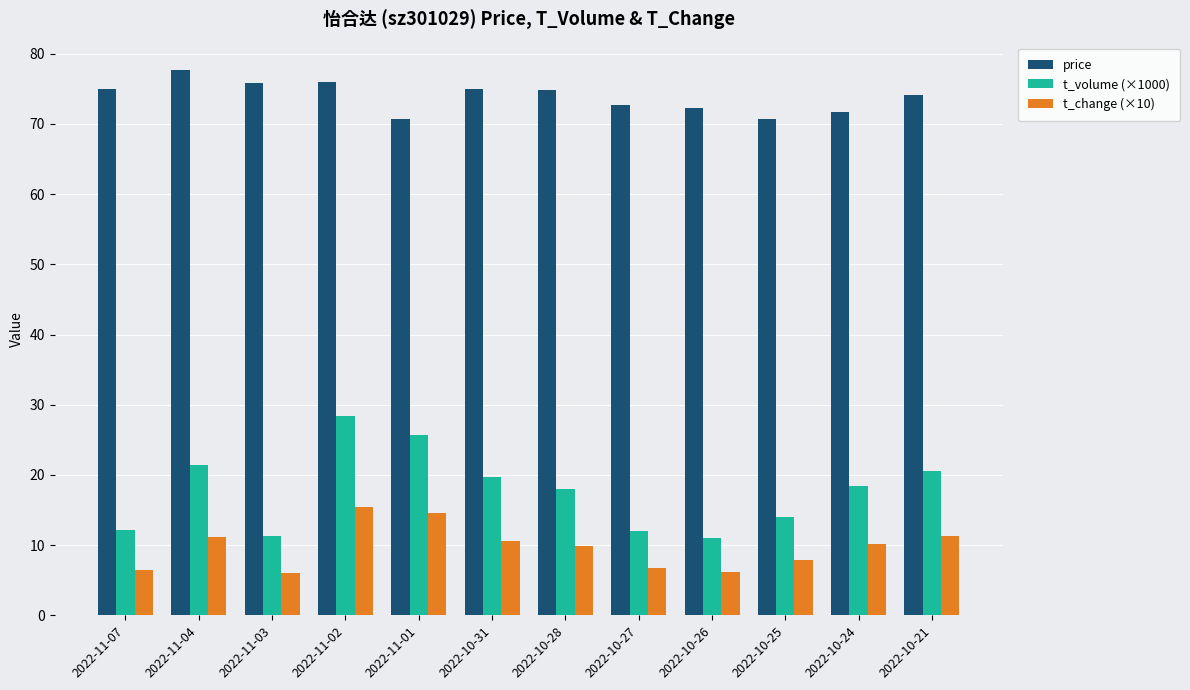

At which category is the sum across all series the highest?

2022-11-02